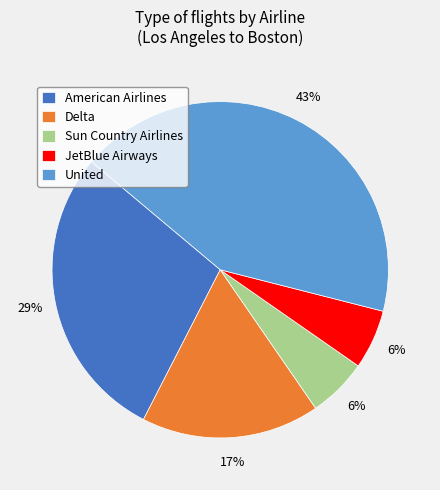

Which slice is the largest?

United